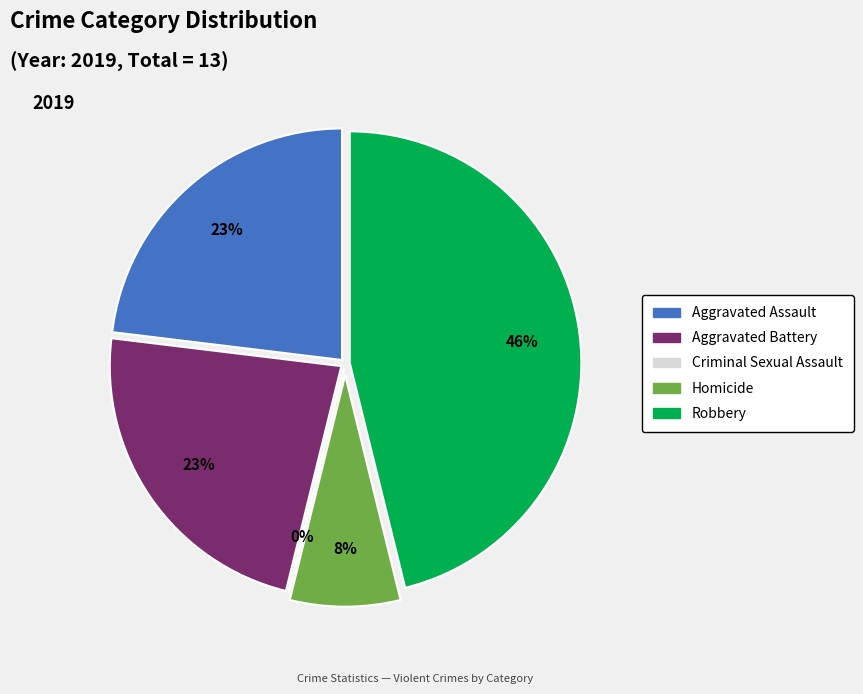

Is there any slice that represents more than half of the pie?

No